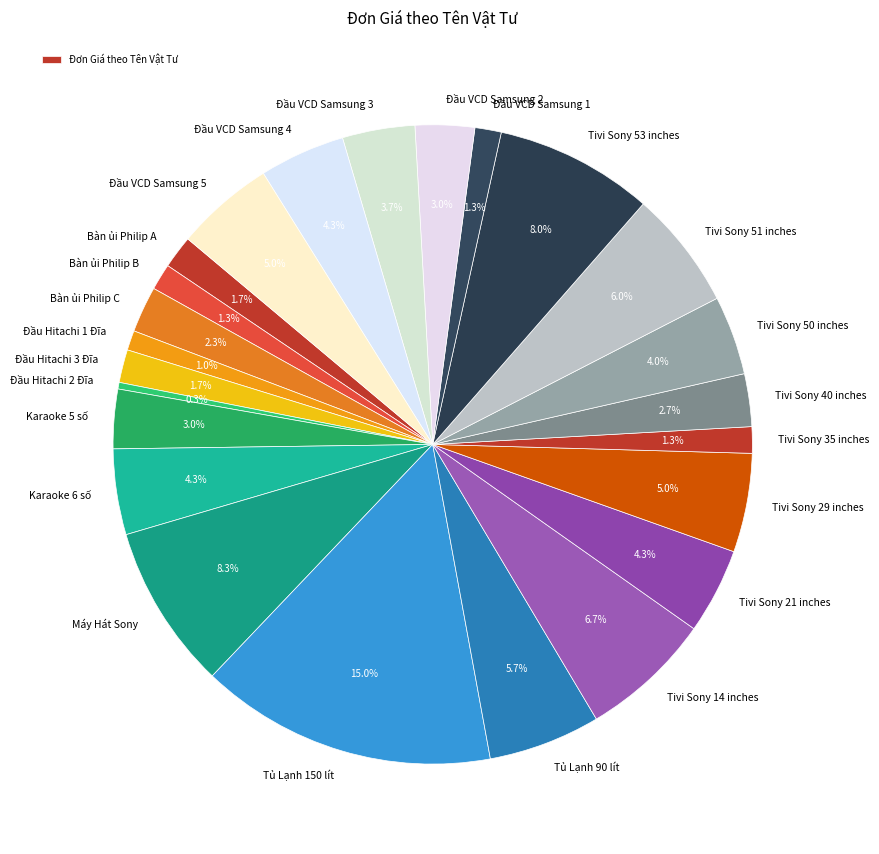

How many slices are in this pie chart?

24